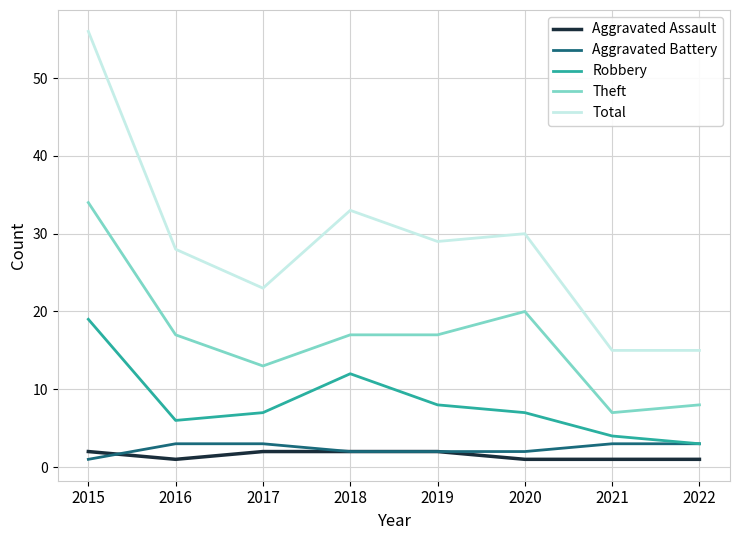

At which label is Robbery closest to 11?

2018